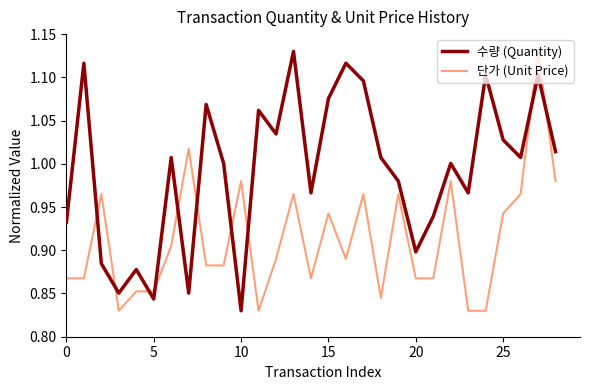

True or false: 단가 (Unit Price) has more than 2 points higher than both neighbors.

True